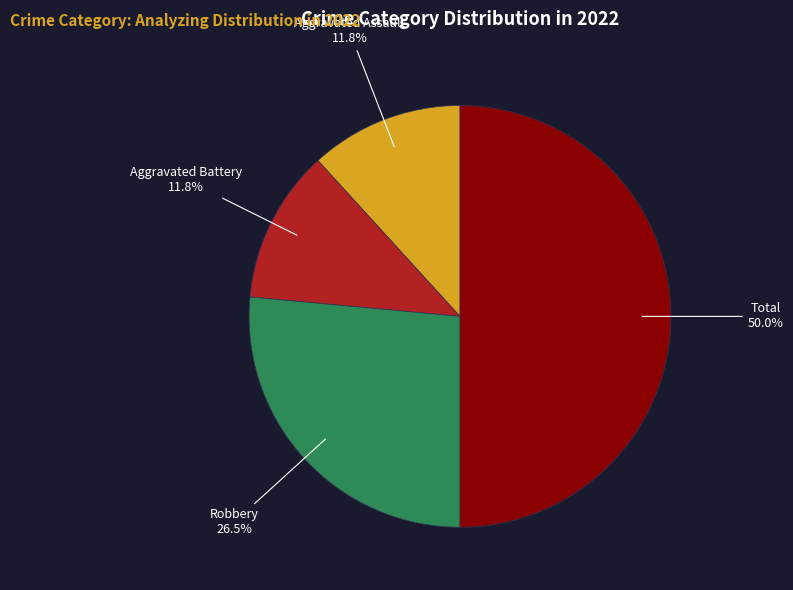

How much of the chart is everything except Total?

50.0%